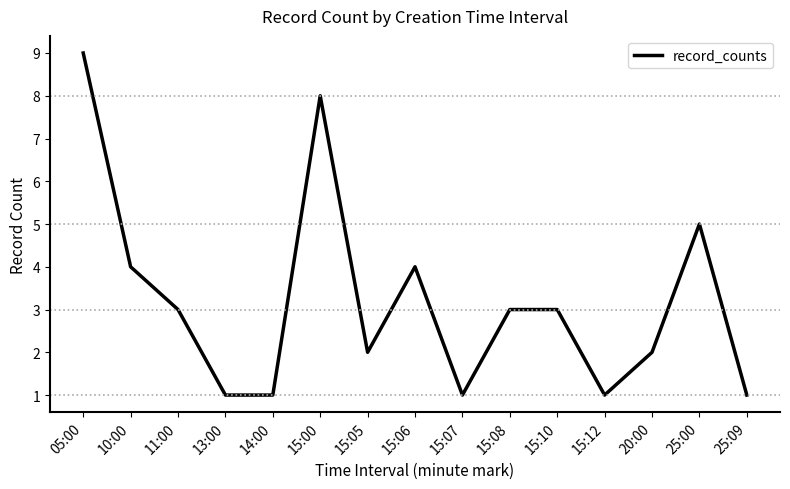

The chart shows a value of 1 at 15:12. True or false?

True